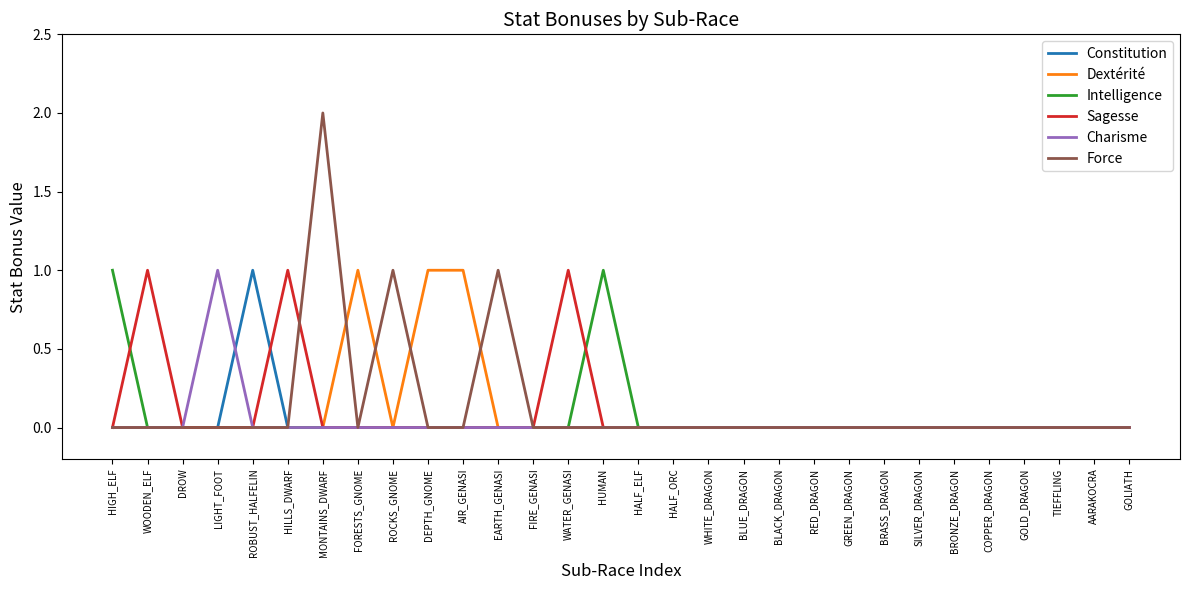

What is the highest value of the Intelligence series?

1